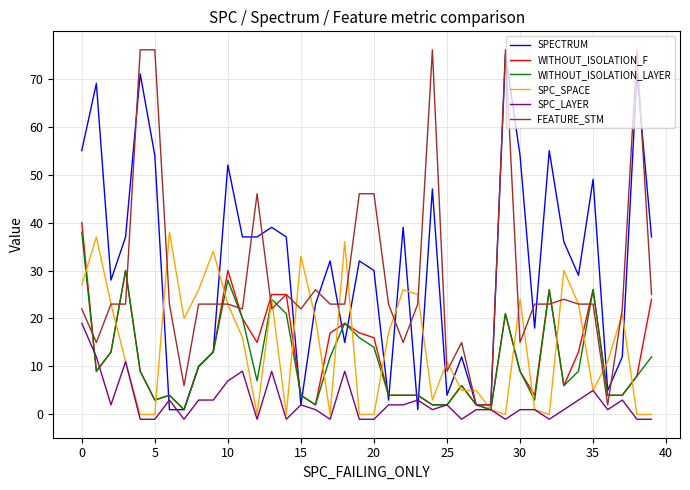

Rank the series by their maximum value, from lowest to highest.

SPC_LAYER, WITHOUT_ISOLATION_LAYER, SPC_SPACE, WITHOUT_ISOLATION_F, SPECTRUM, FEATURE_STM